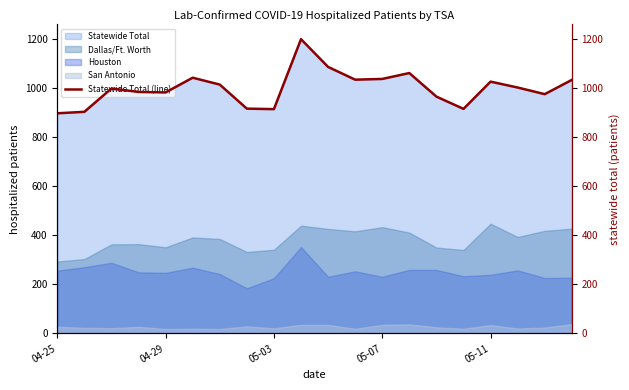

The value of Dallas/Ft. Worth at 05-03 is 341. True or false?

True